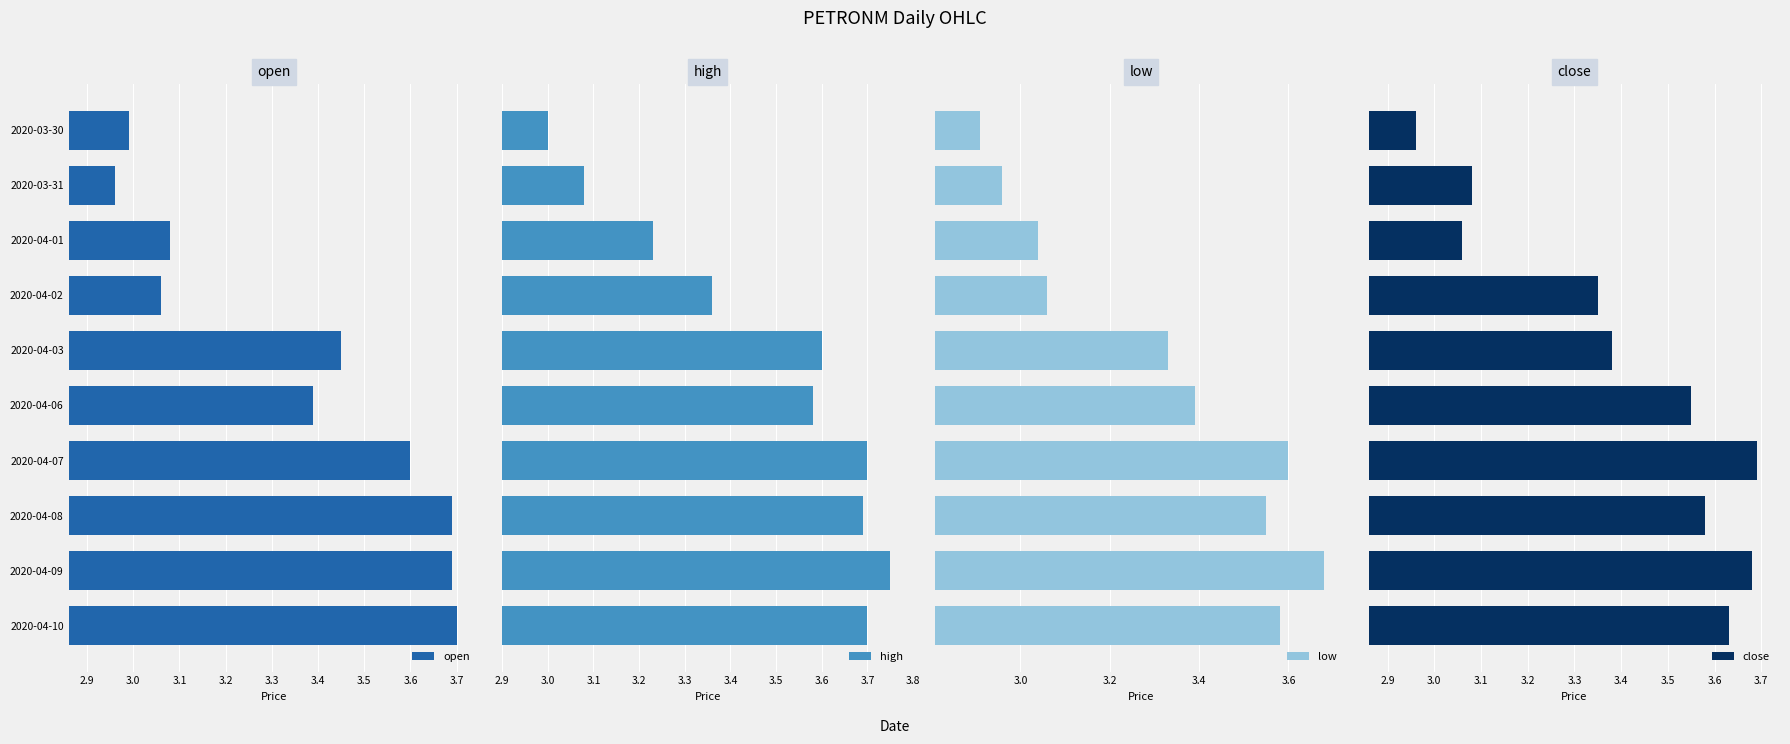

Reading left to right, list all the values displayed in this chart.

open: 3.0	3.0	3.1	3.1	3.5	3.4	3.6	3.7	3.7	3.7
high: 3.0	3.1	3.2	3.4	3.6	3.6	3.7	3.7	3.8	3.7
low: 2.9	3.0	3.0	3.1	3.3	3.4	3.6	3.5	3.7	3.6
close: 3.0	3.1	3.1	3.4	3.4	3.5	3.7	3.6	3.7	3.6